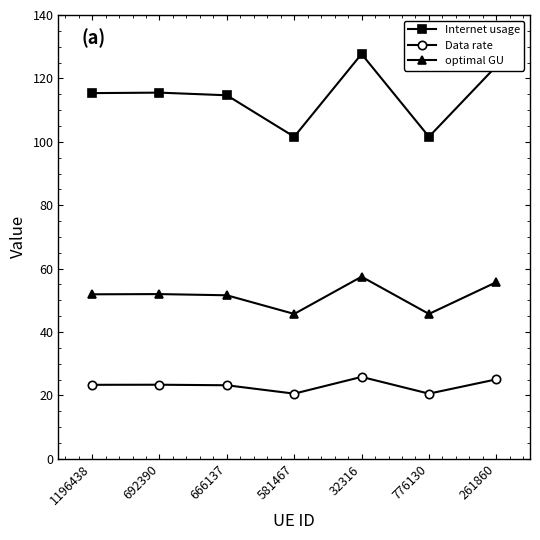

What is the maximum value shown in the chart?

127.7